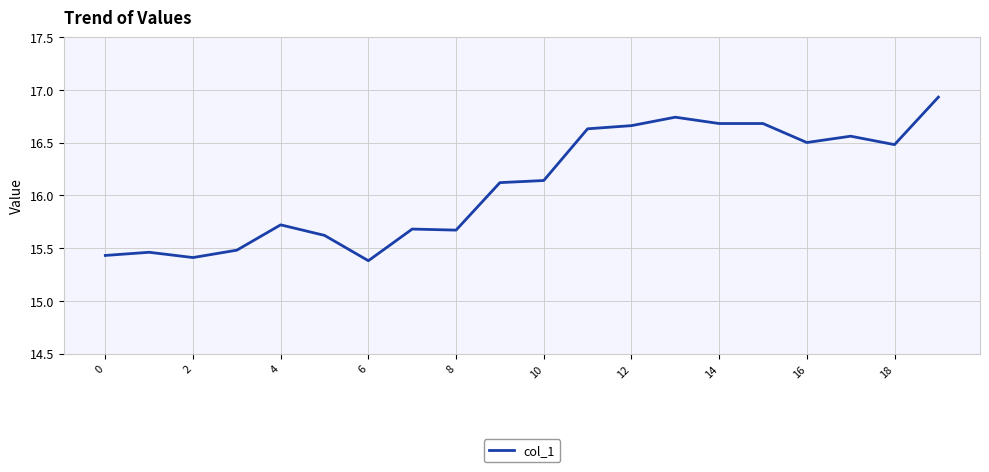

What is the minimum value shown in the chart?

15.4